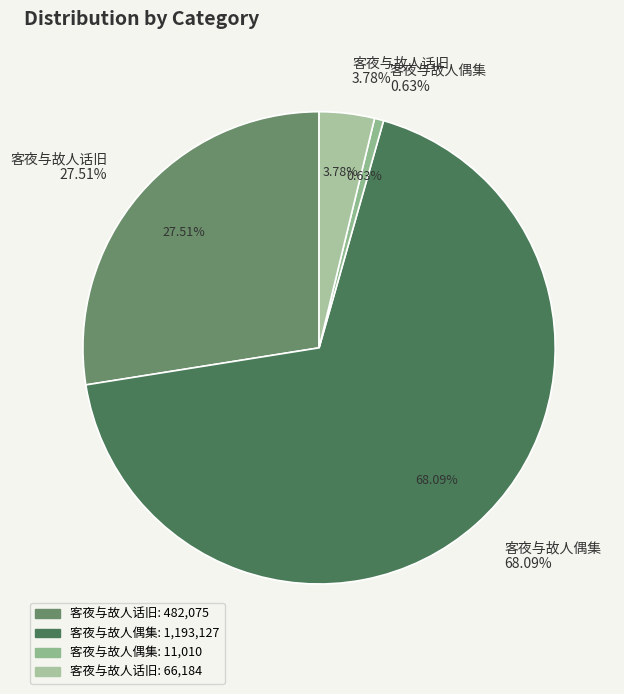

To the nearest percent, what percentage of the pie is 客夜与故人话旧 (482075)?

28%